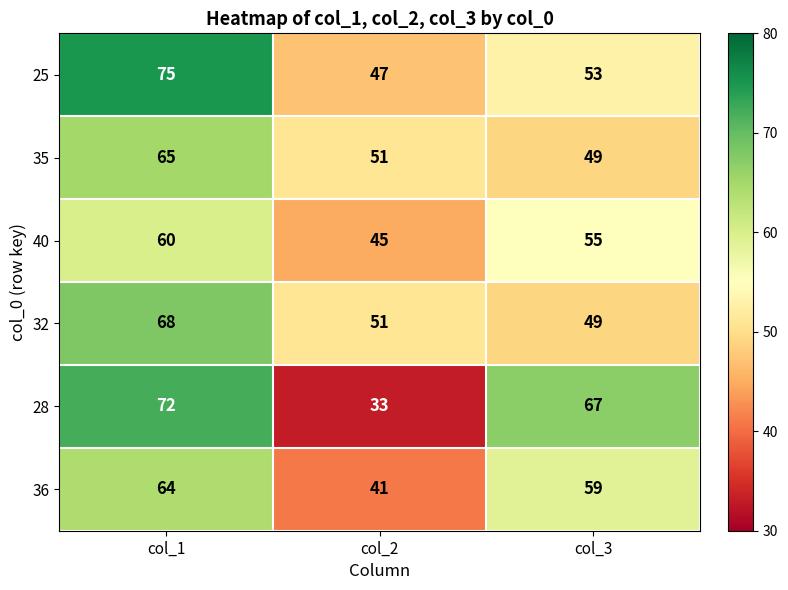

Which series changed the most between col_1 and col_3?

25